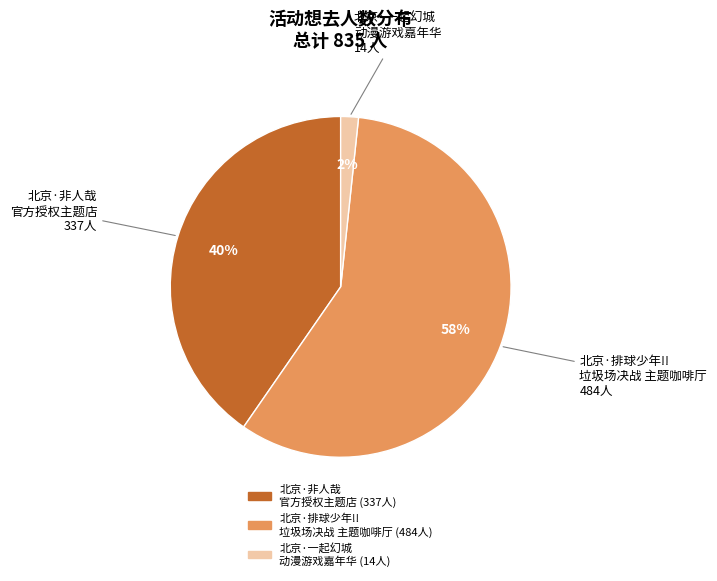

Count the number of slices in the pie.

3